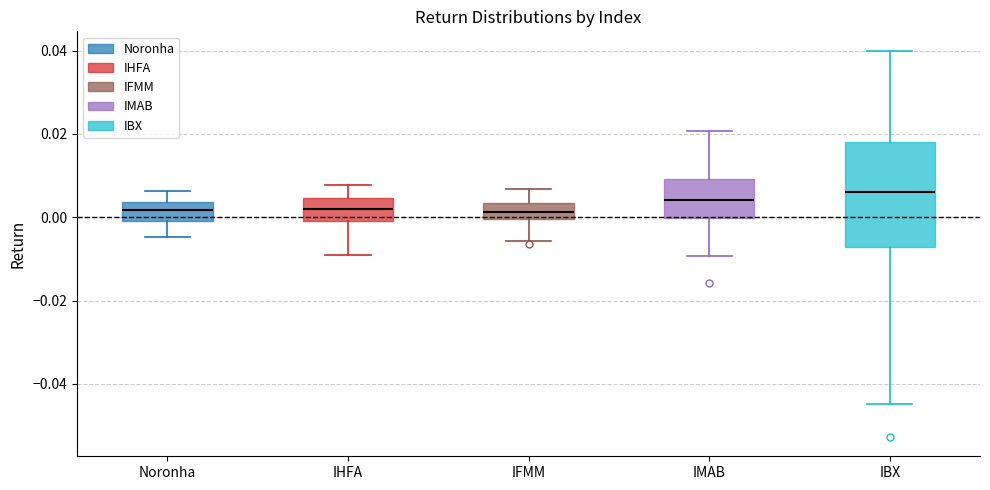

Reading left to right, read every box against the y-axis: the position of its median line, the range the box covers, and the ends of its whiskers. The values are not printed on the chart, so give them approximately, as read against the axis.

Noronha: median 0.002, box 0.000 to 0.004, whiskers -0.004 to 0.006
IHFA: median 0.002, box 0.000 to 0.004, whiskers -0.010 to 0.008
IFMM: median 0.002, box 0.000 to 0.004, whiskers -0.006 to 0.006
IMAB: median 0.004, box 0.000 to 0.010, whiskers -0.010 to 0.020
IBX: median 0.006, box -0.008 to 0.018, whiskers -0.044 to 0.040